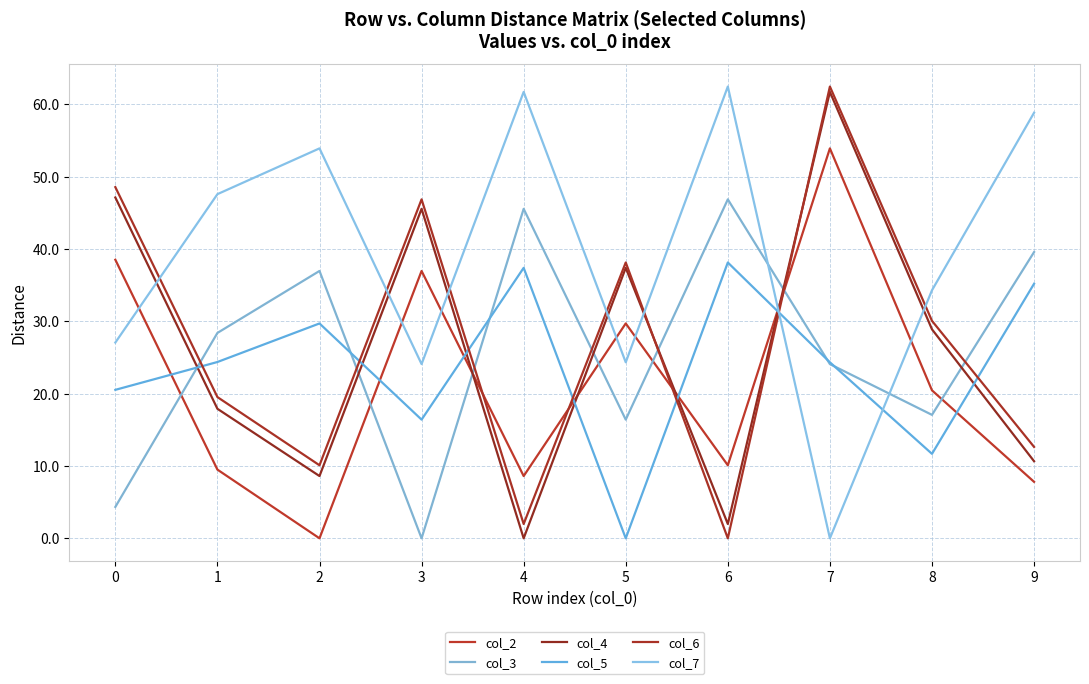

At which category is the sum across all series the highest?

7